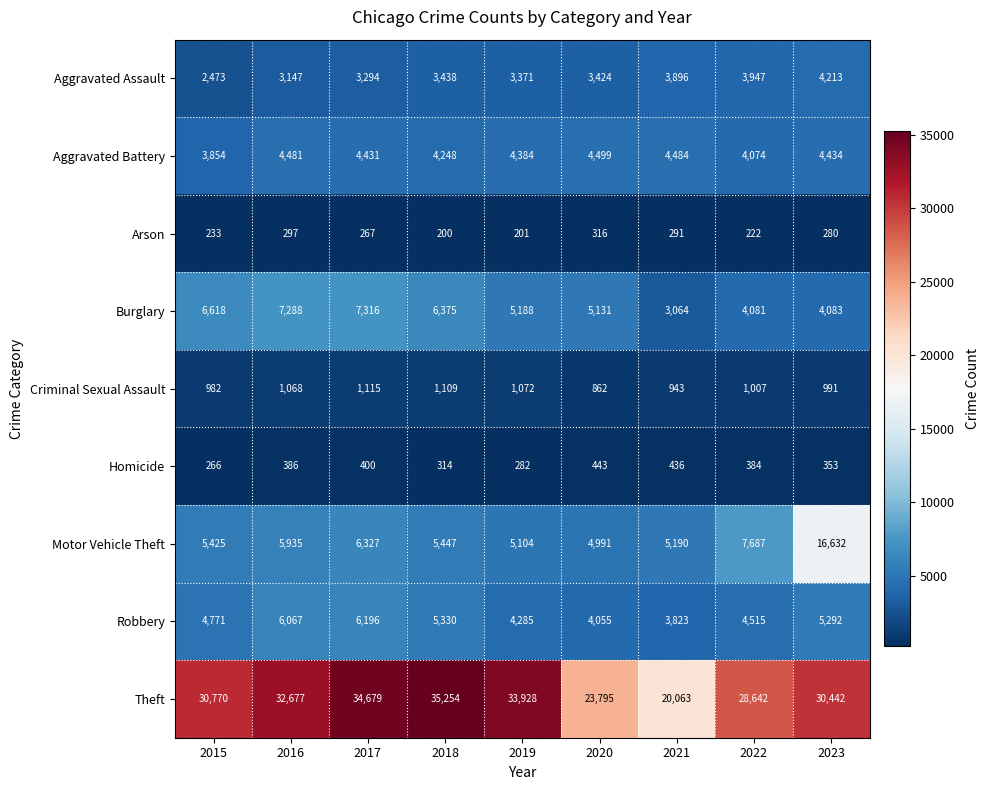

At how many categories does at least one series exceed 13167?

9